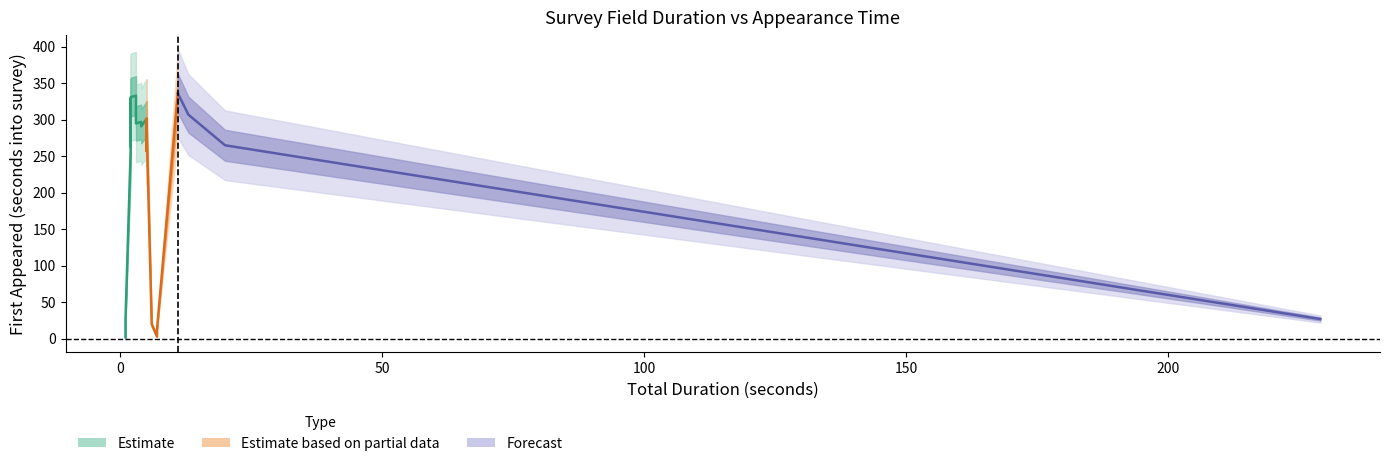

The value of First appeared at 3 is 562. True or false?

False